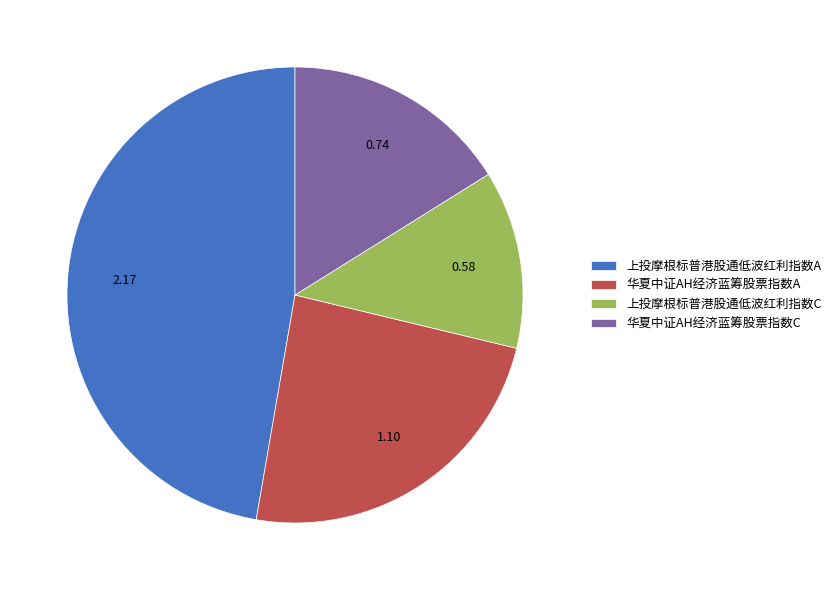

The 华夏中证AH经济蓝筹股票指数A slice represents 17% of the pie. True or false?

False